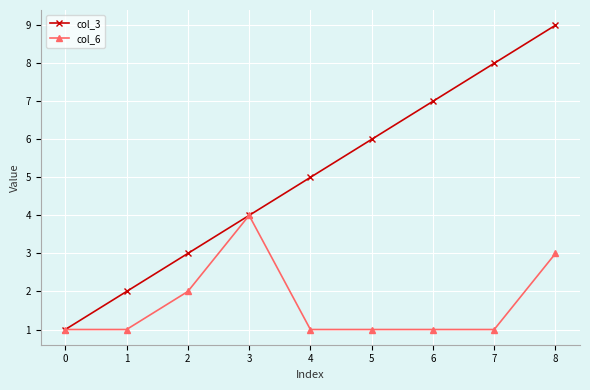

Reading left to right, transcribe all the data shown in this chart.

col_3: 0=1	1=2	2=3	3=4	4=5	5=6	6=7	7=8	8=9
col_6: 0=1	1=1	2=2	3=4	4=1	5=1	6=1	7=1	8=3